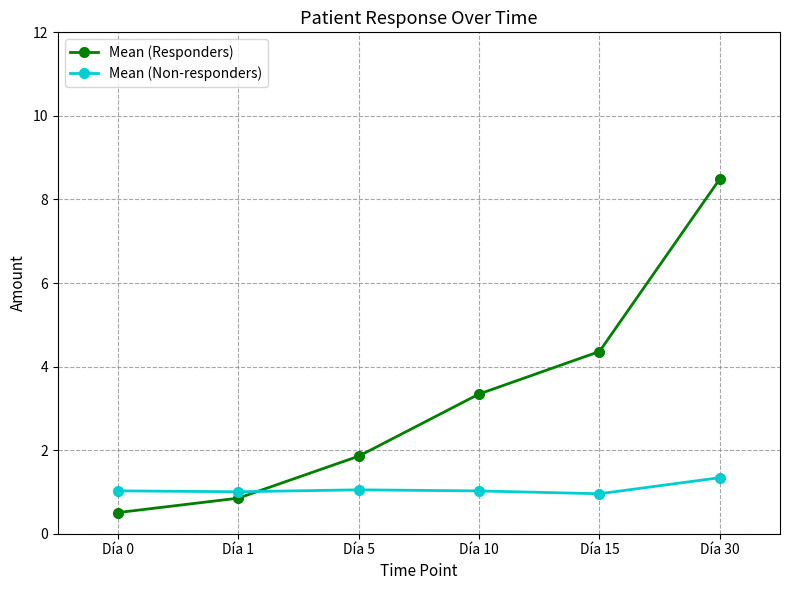

What is the difference between the second highest and second lowest values in the Mean (Responders) series?

3.5